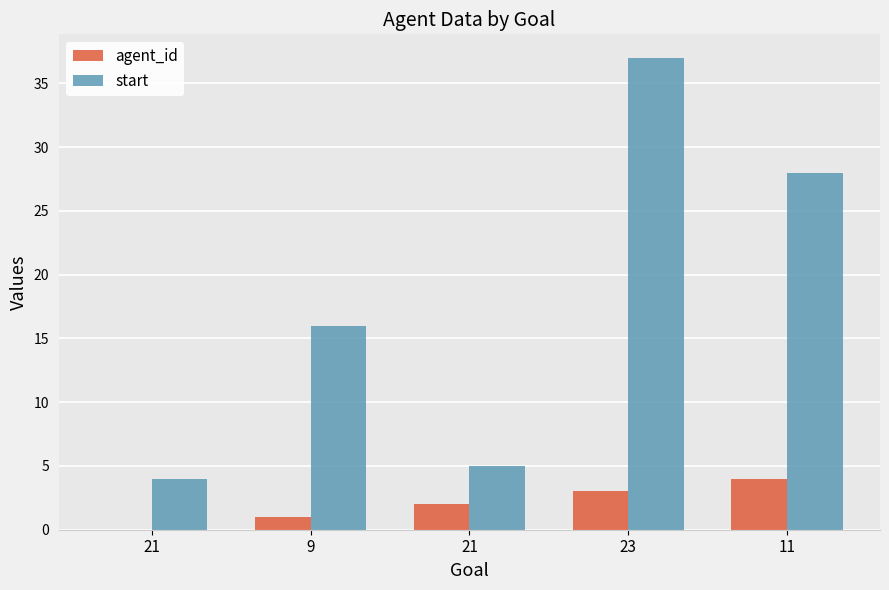

The start series shows 48 at 11. True or false?

False